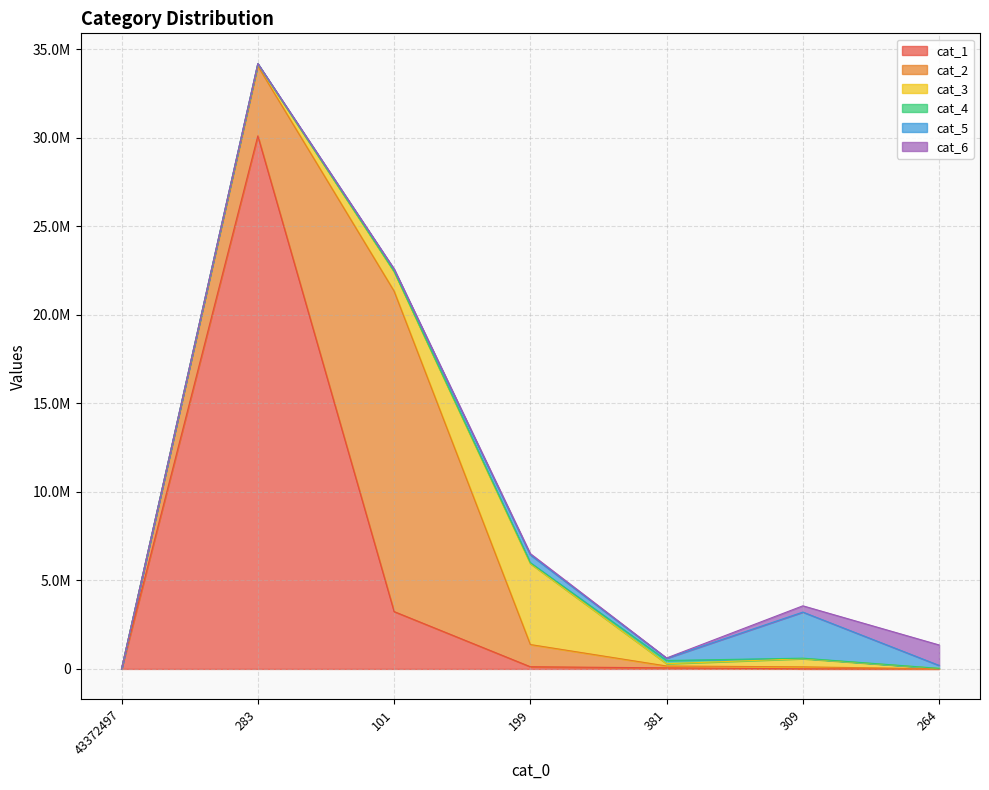

What is the difference between the second highest and minimum values in the cat_6 series?

355266